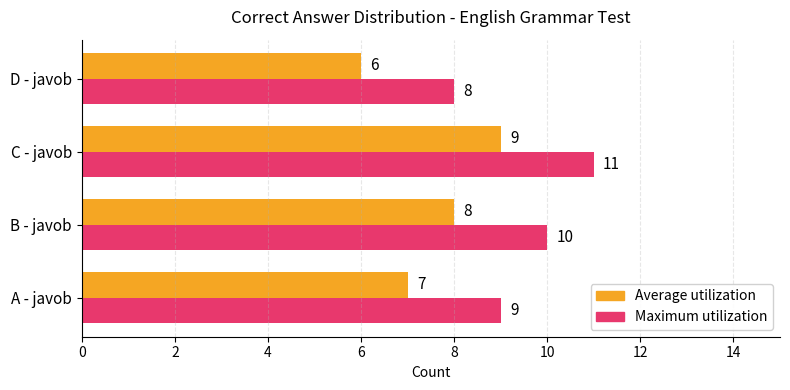

At which label is Average utilization closest to 7?

A - javob